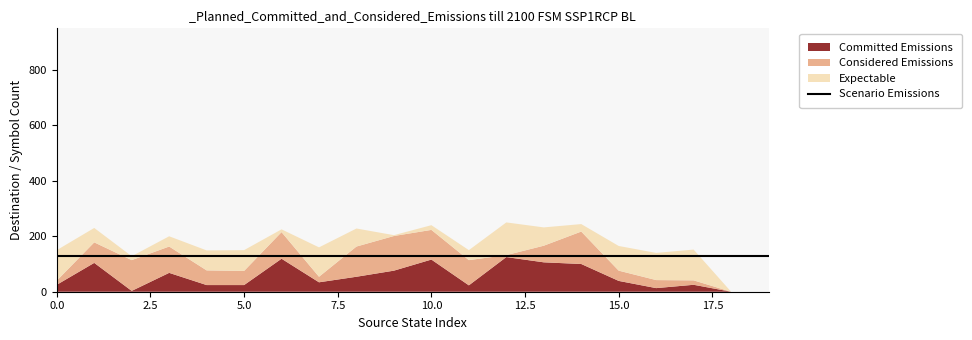

True or false: Considered Emissions and Expectable cross at least once.

True